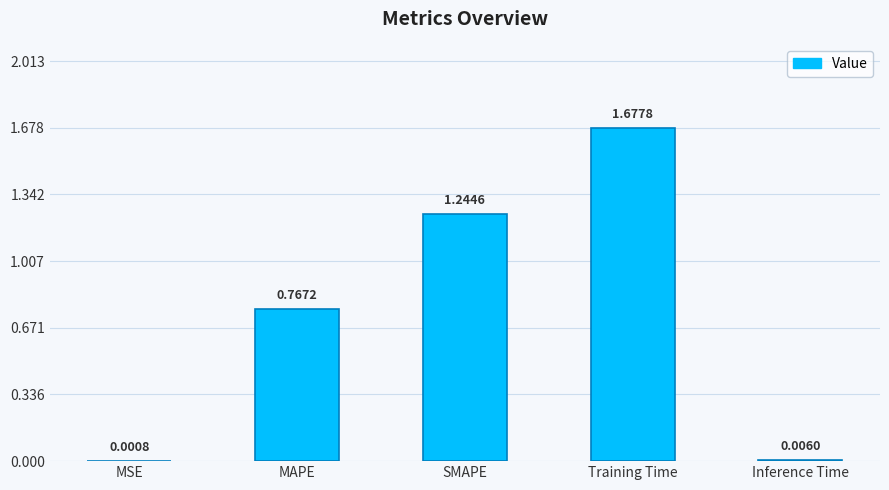

What is the sum of all values?

3.7